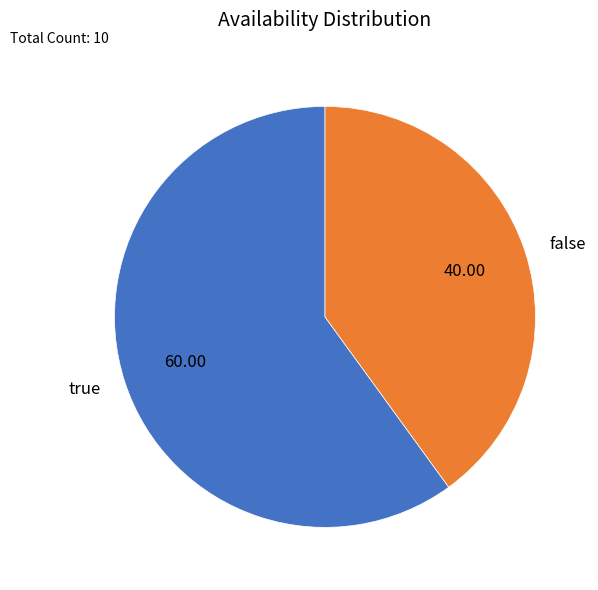

Do false and true together represent more than half of the pie?

Yes